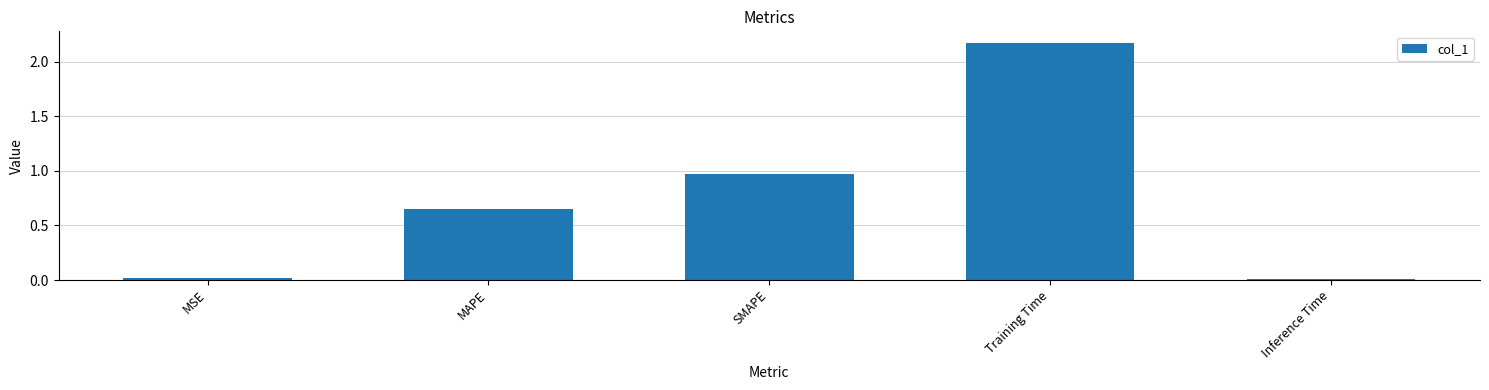

What is the change in value from MSE to MAPE?

+0.6